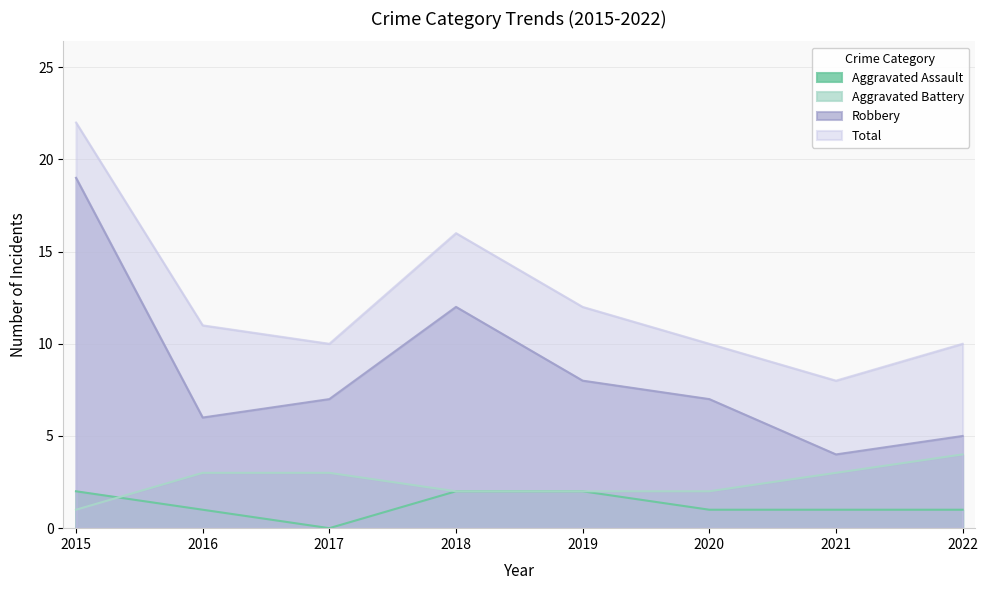

The Aggravated Assault series shows 1 at 2016. True or false?

True